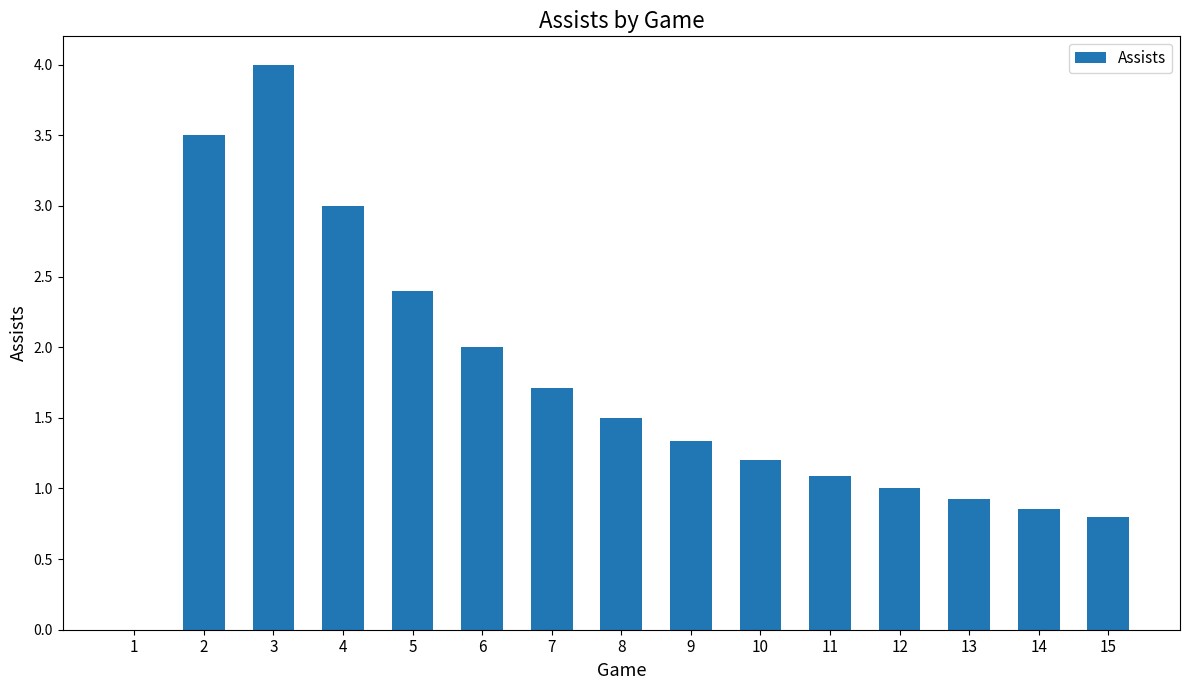

How many distinct data groups are displayed?

1